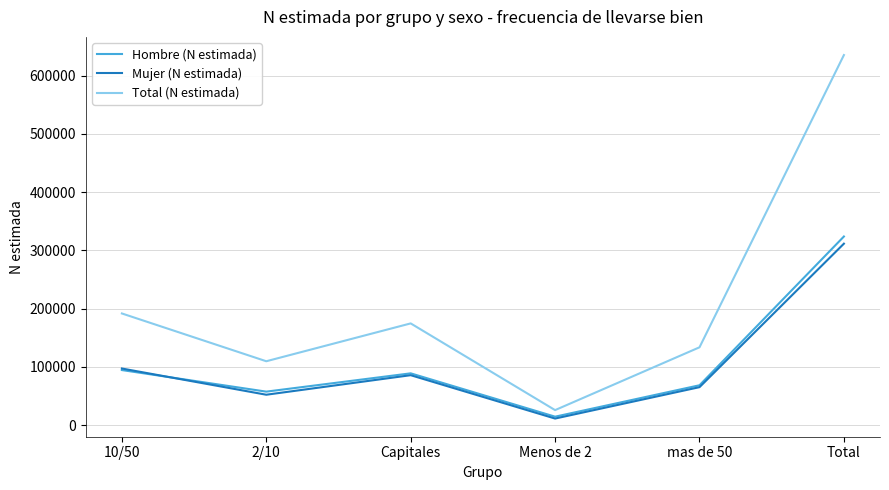

Reading left to right, list all the values displayed in this chart.

Hombre (N estimada): 94520	57487	88906	14490	68427	323829
Mujer (N estimada): 97181	52171	85725	11275	65167	311518
Total (N estimada): 191701	109657	174630	25765	133594	635347